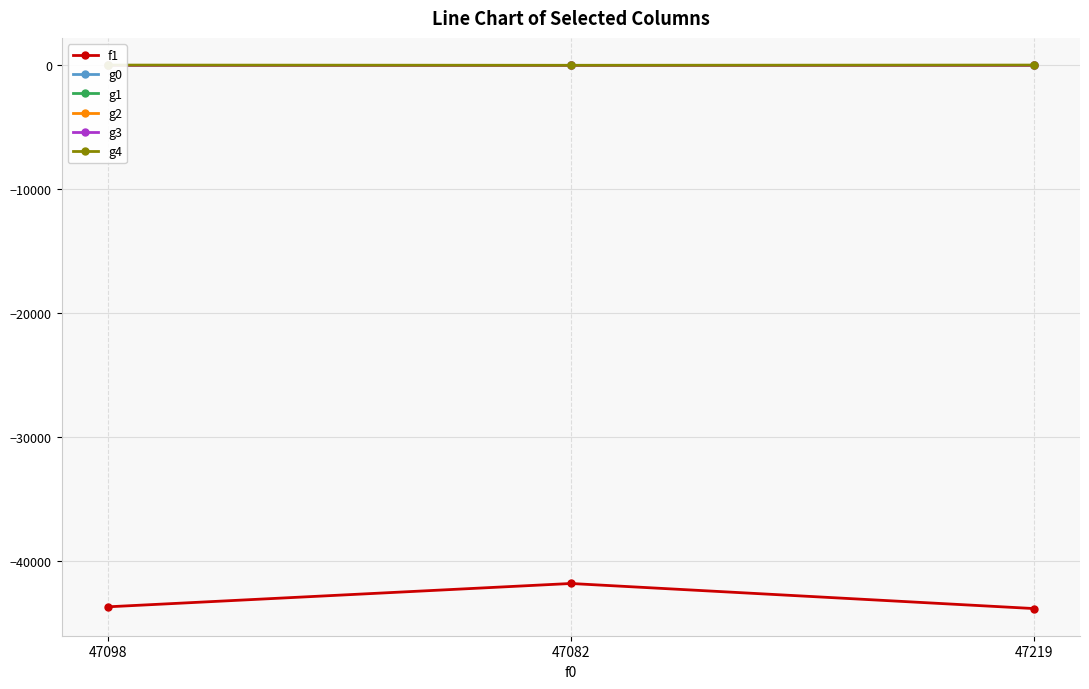

Where does the f1 series first go above -43681?

47082